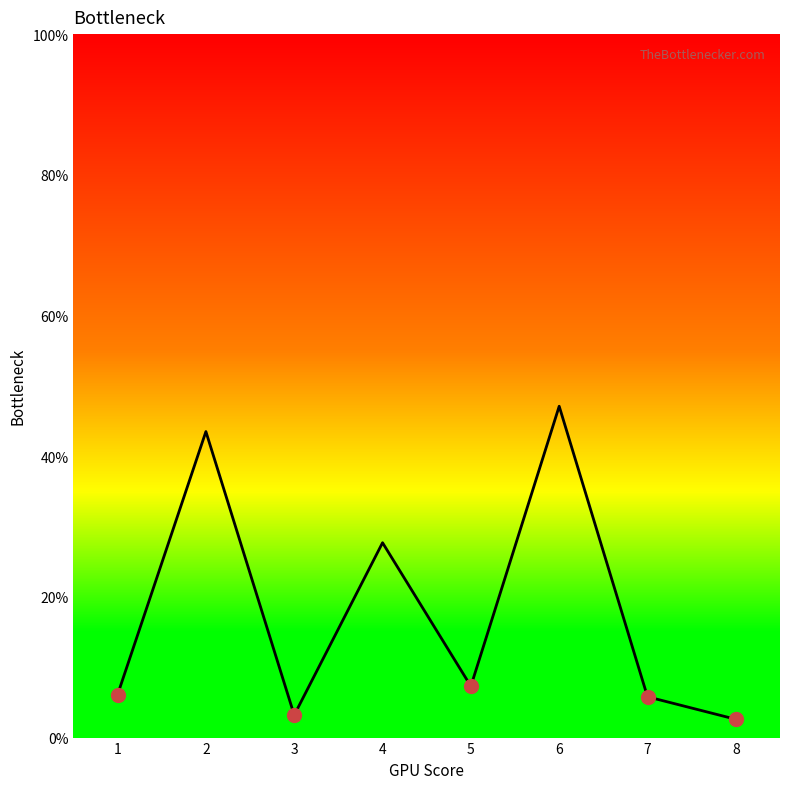

What is the smallest value displayed?

2.6